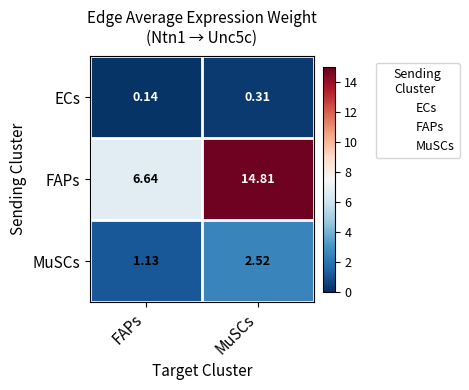

Rank the series by their maximum value, from lowest to highest.

ECs, MuSCs, FAPs